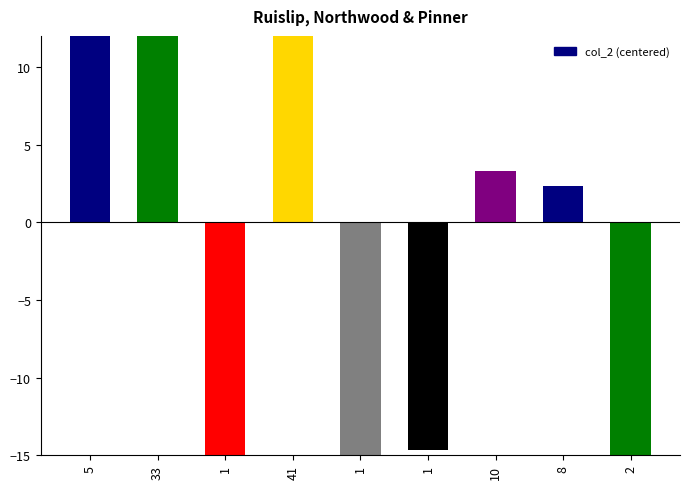

Between 5 and 1, which is larger?

5